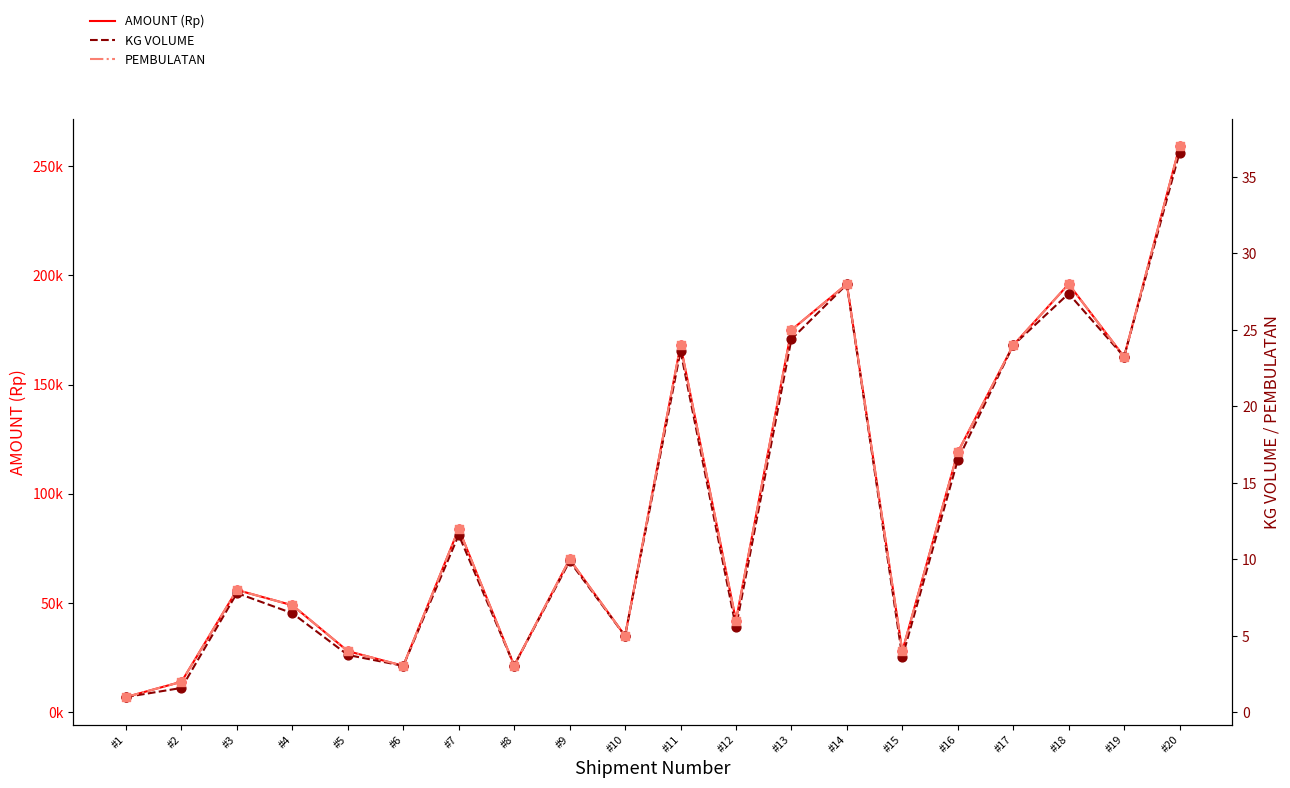

Which series has the widest spread of Y values?

AMOUNT (Rp)